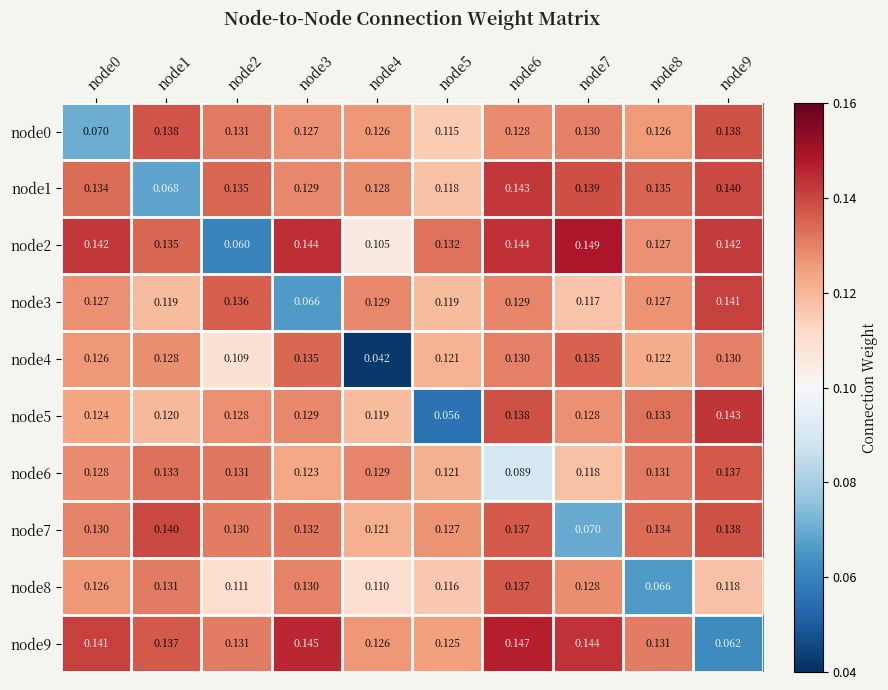

Is the value of node2 at node3 greater than the value of node4 at node9?

Yes